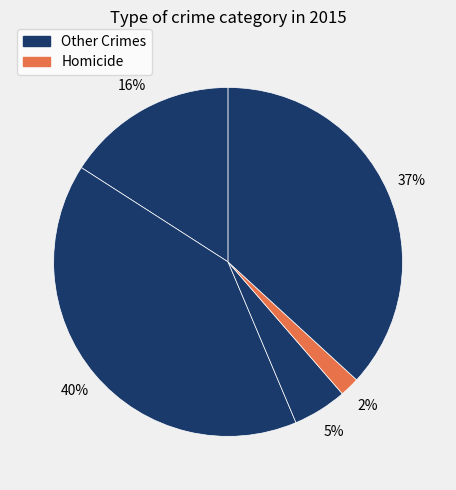

What is the smallest slice in the pie chart?

Homicide